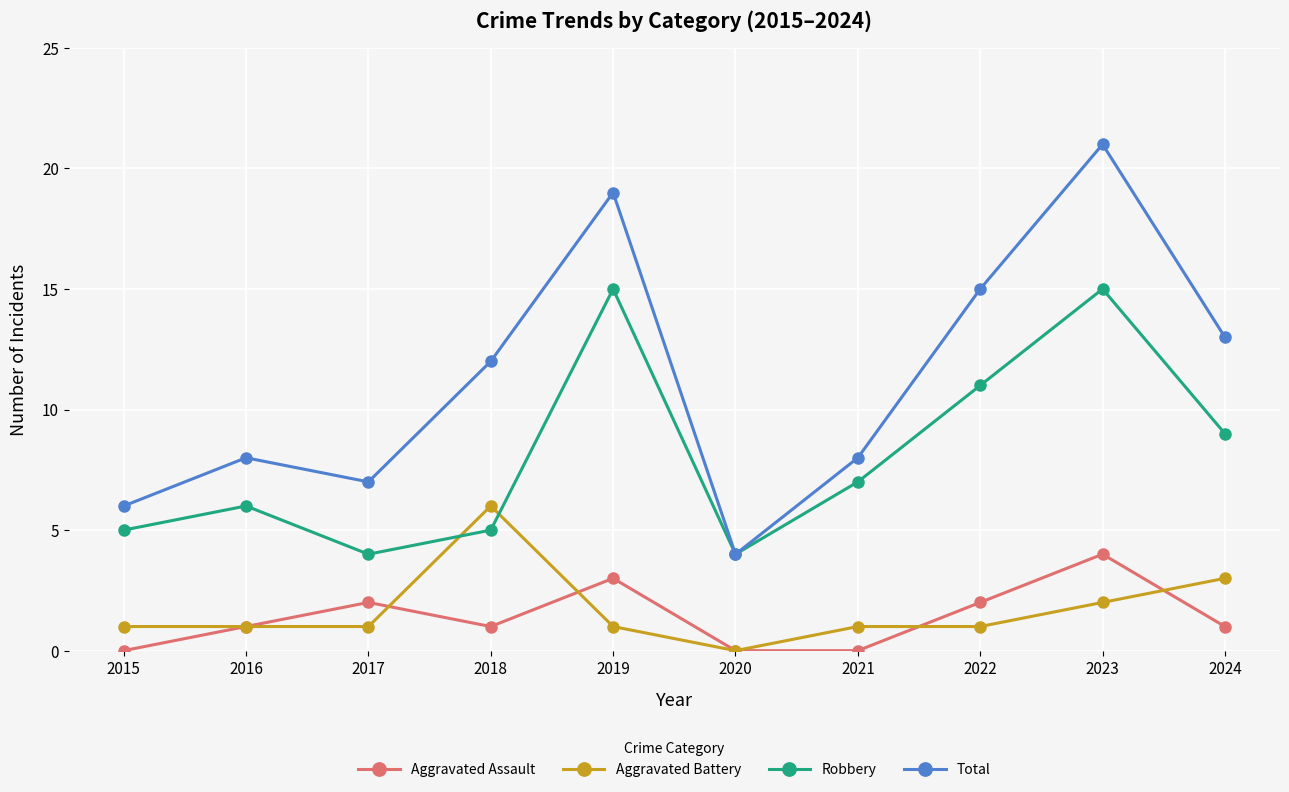

The value of Aggravated Battery at 2018 is 8. True or false?

False